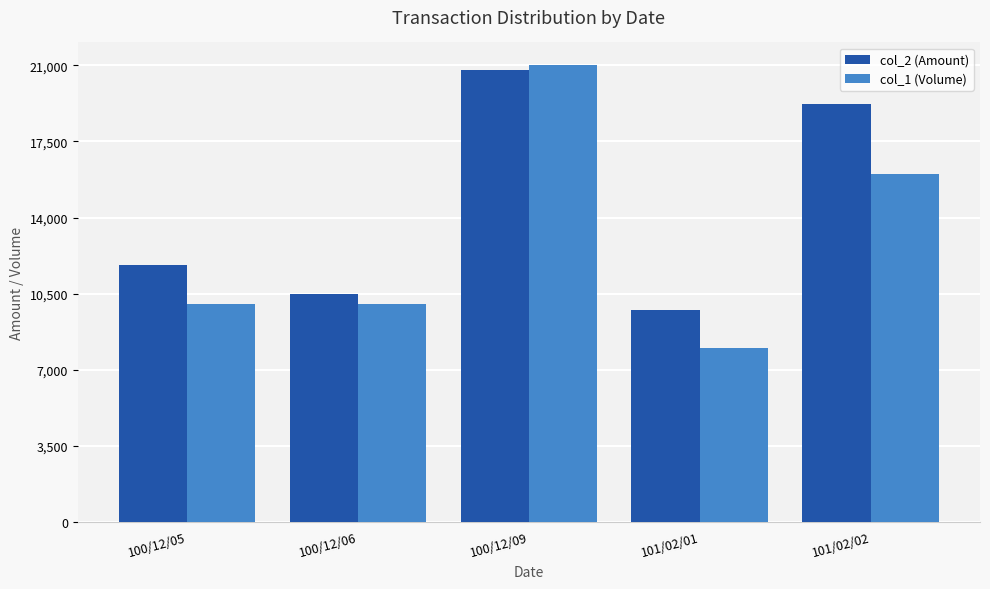

What value does the col_1 (Volume) series have at 100/12/09?

21000